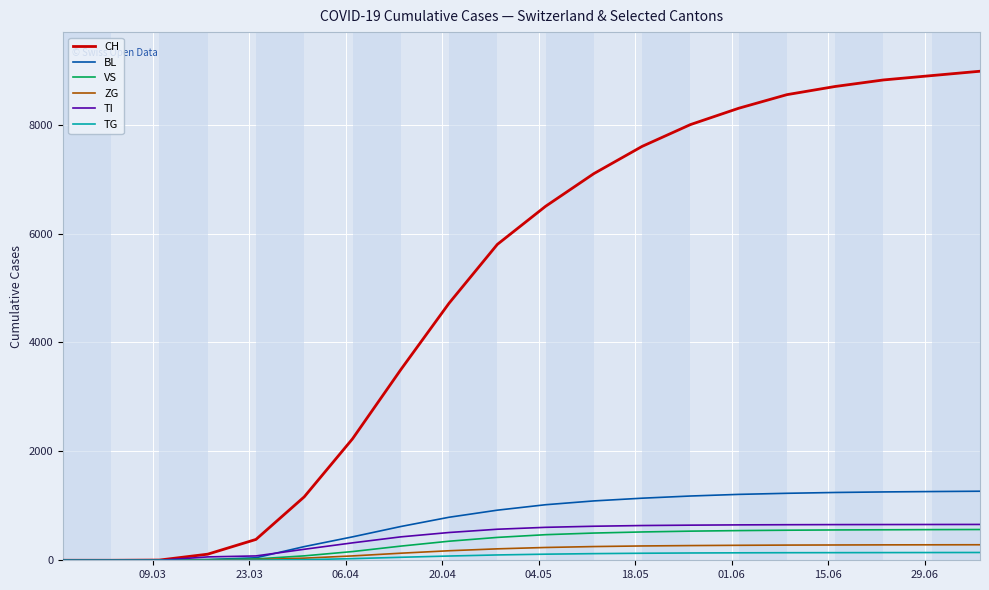

What is the greatest value displayed?

8980